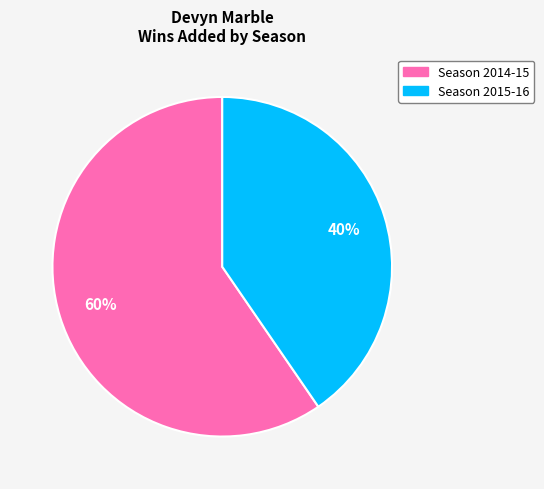

Which category has the smallest portion of the pie?

Season 2015-16